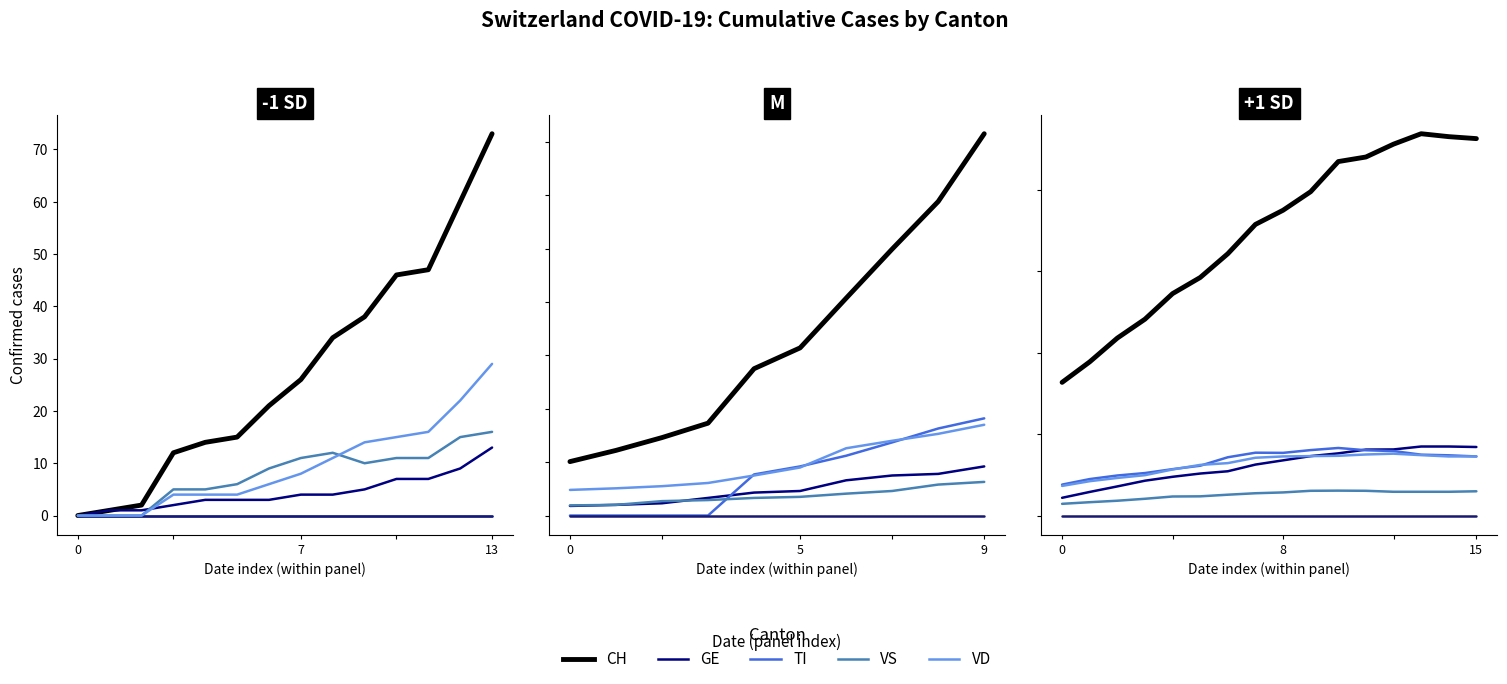

At which category is the sum across all series the highest?

13